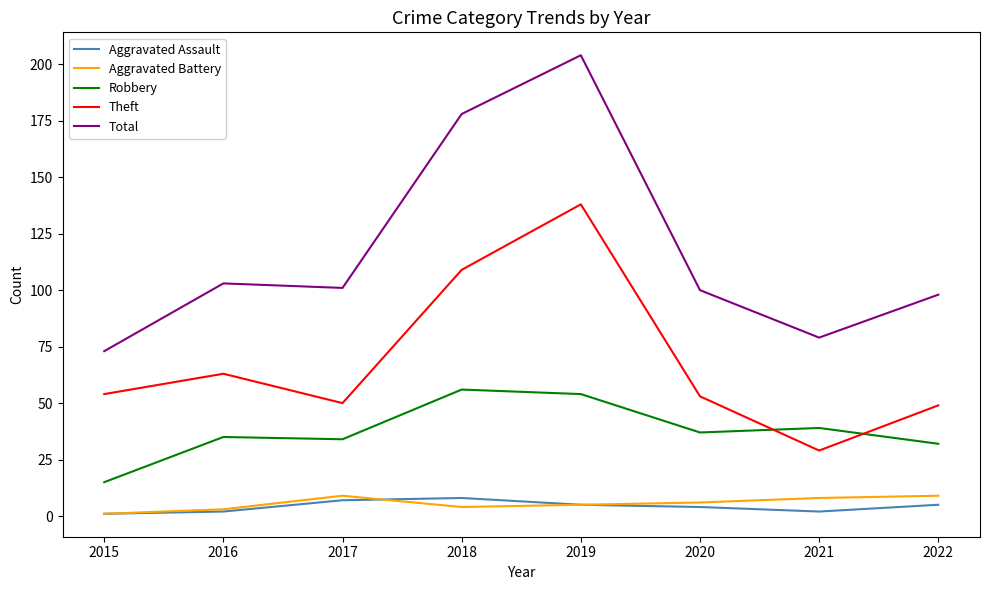

Which category has the highest value across all series?

2019